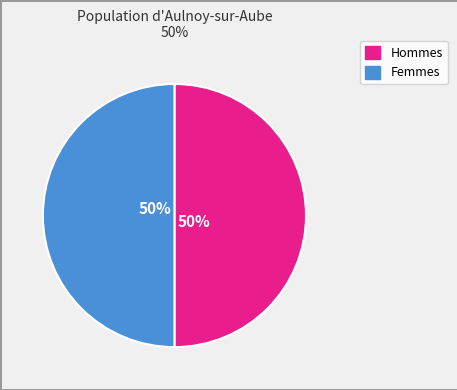

To the nearest percent, what portion does Femmes represent?

50%